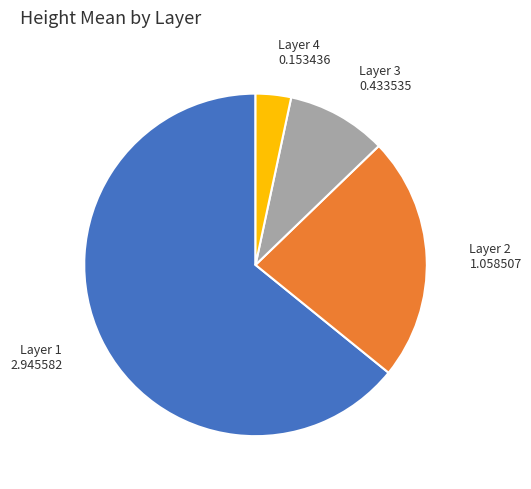

Do Layer 3 and Layer 2 together represent more than half of the pie?

No